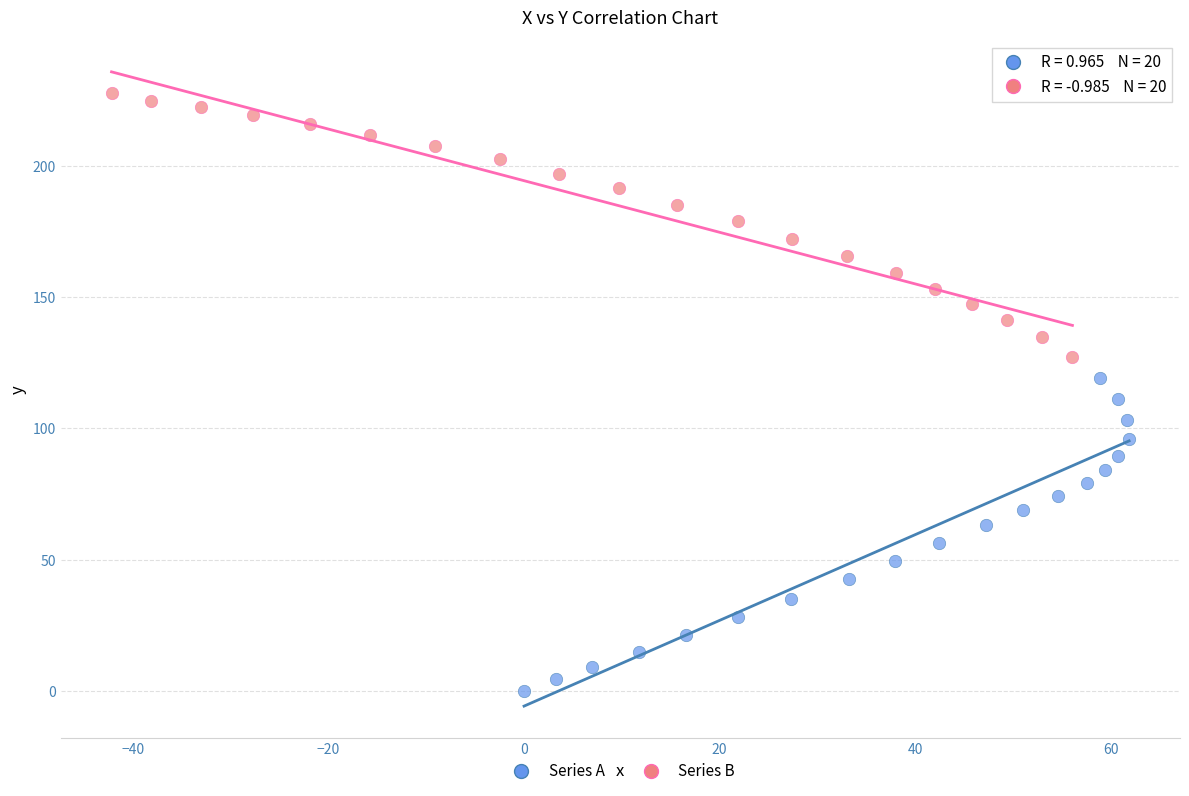

Which series contains the lowest Y value?

Series A